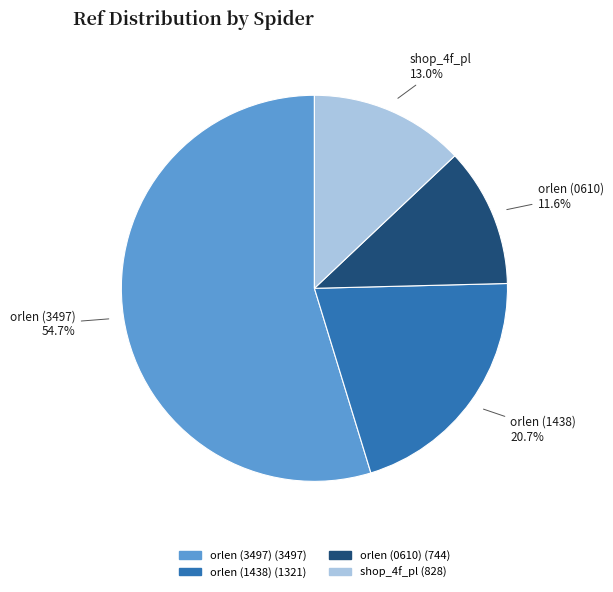

Which slice is the smallest?

orlen (0610)